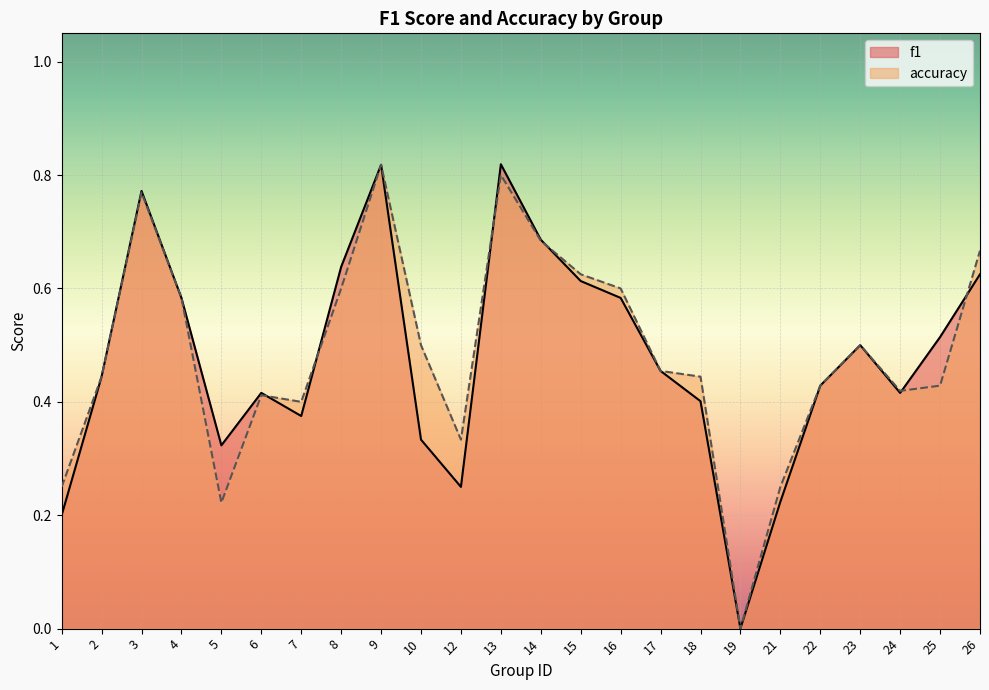

Does the chart display data point markers on the line(s)?

No